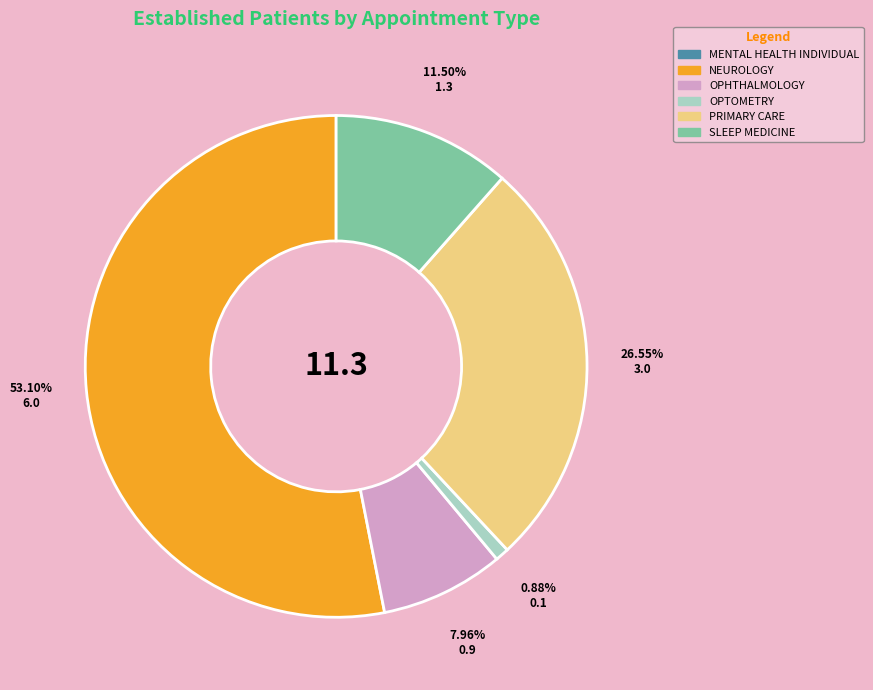

Which has a higher value, OPTOMETRY or PRIMARY CARE?

PRIMARY CARE